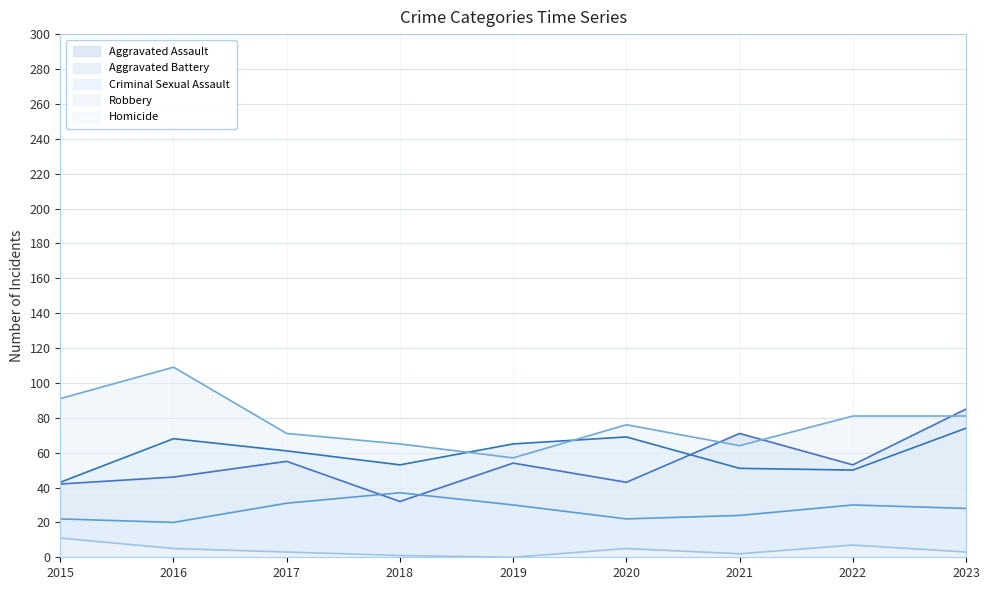

How many series are shown in this chart?

5